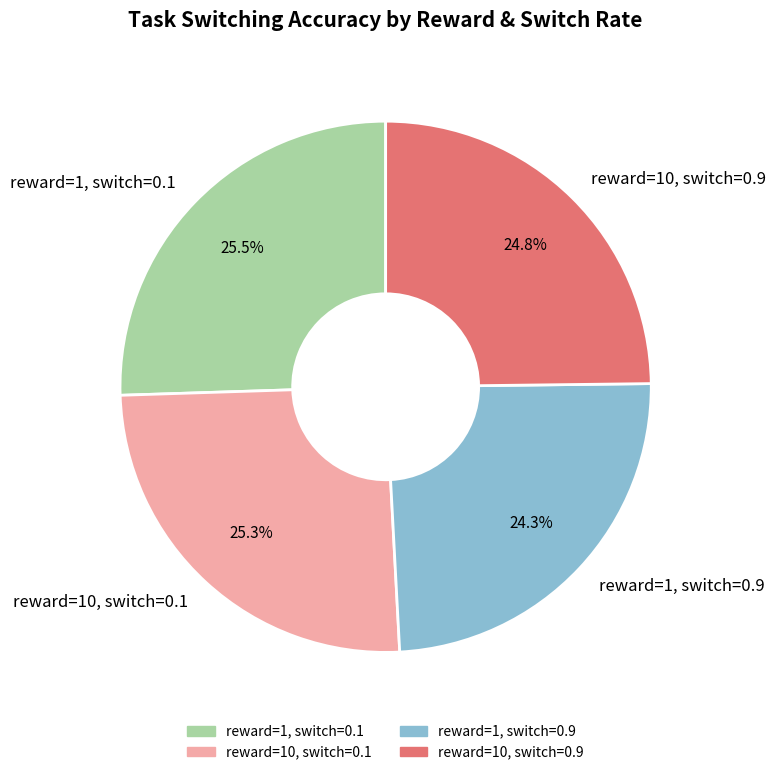

Is the sum of reward=1, switch=0.9 and reward=10, switch=0.9 greater than half?

No